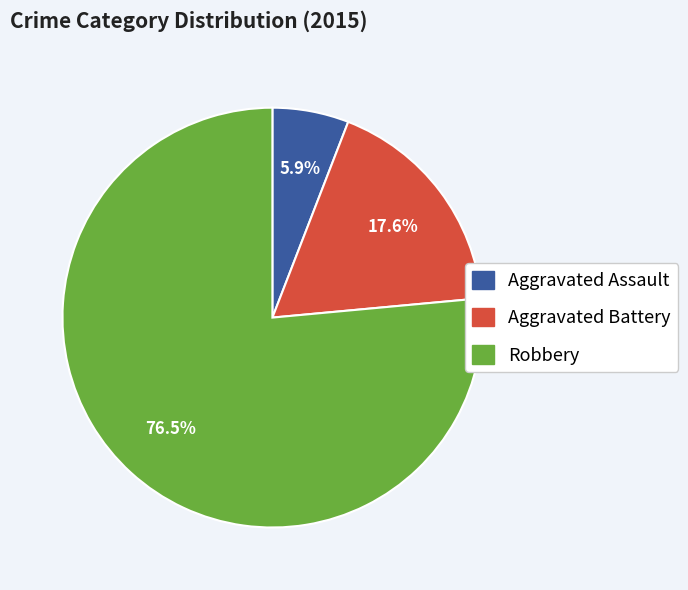

Which category has the smallest portion of the pie?

Aggravated Assault